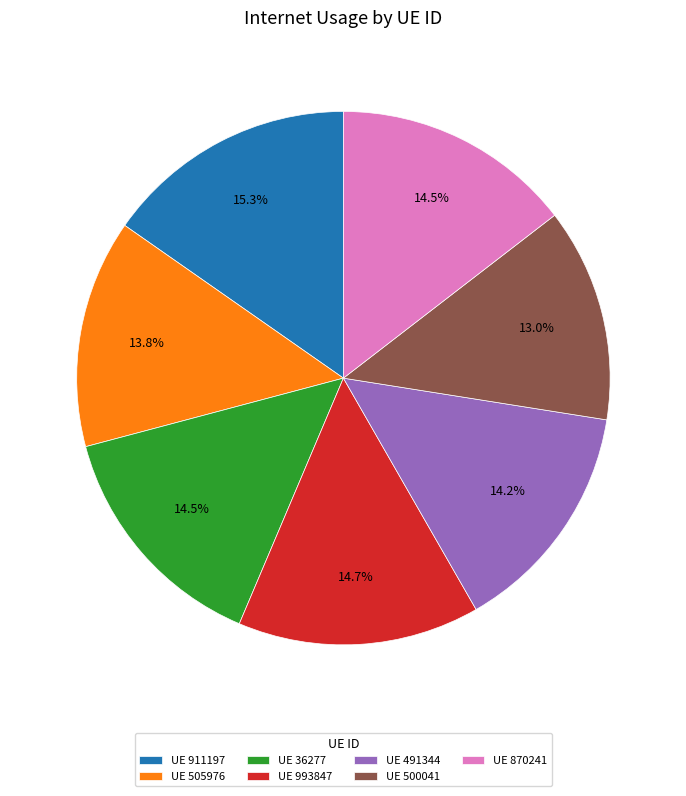

Is there a majority slice in this chart?

No